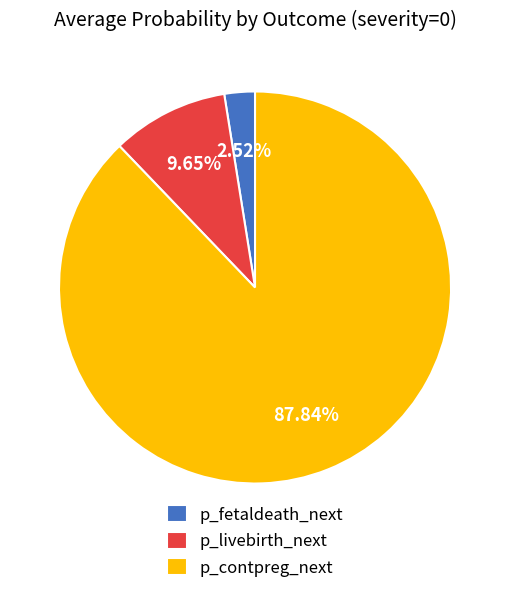

Rank the categories by value from highest to lowest.

p_contpreg_next, p_livebirth_next, p_fetaldeath_next